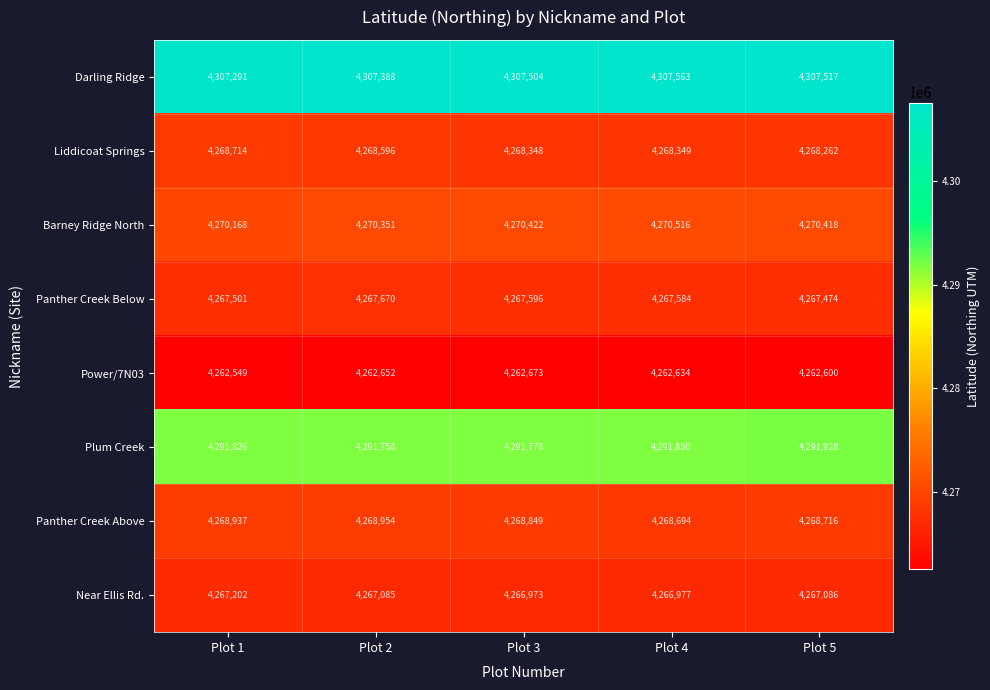

Which category has the lowest value across all series?

Plot 1